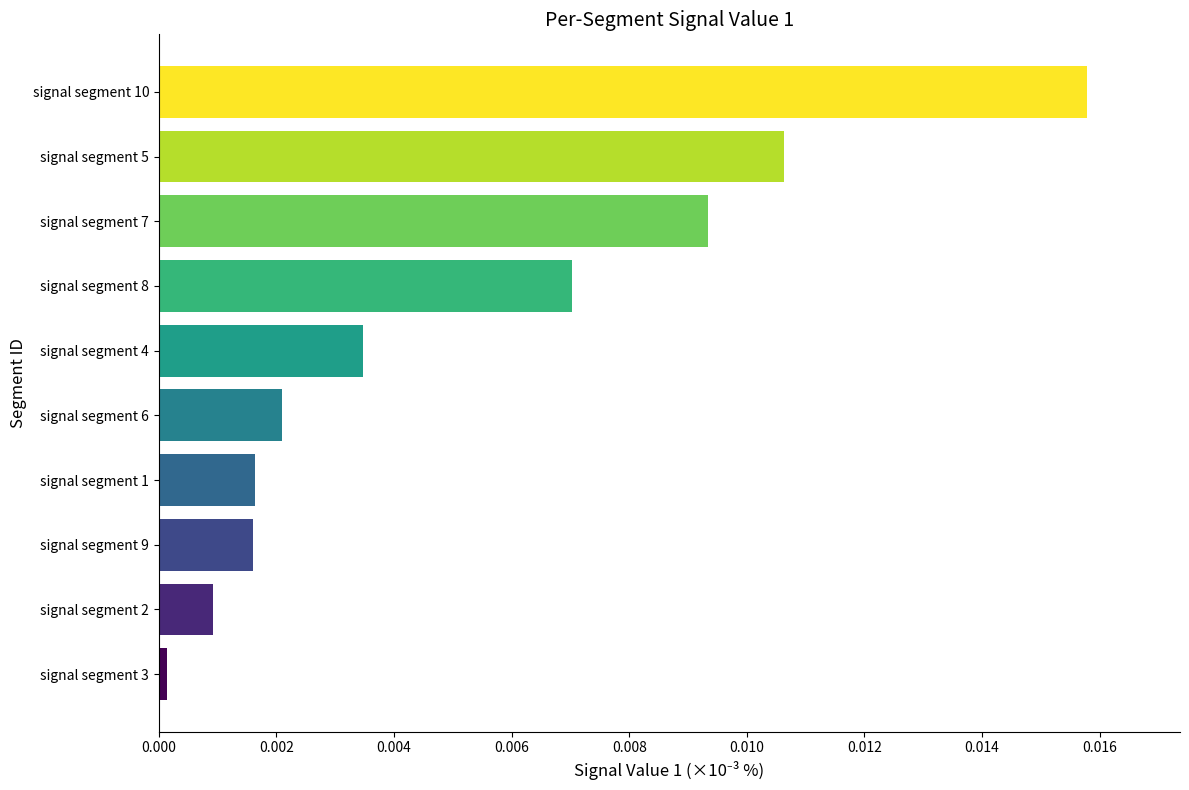

What is the label of the 9th bar from the bottom?

signal segment 5